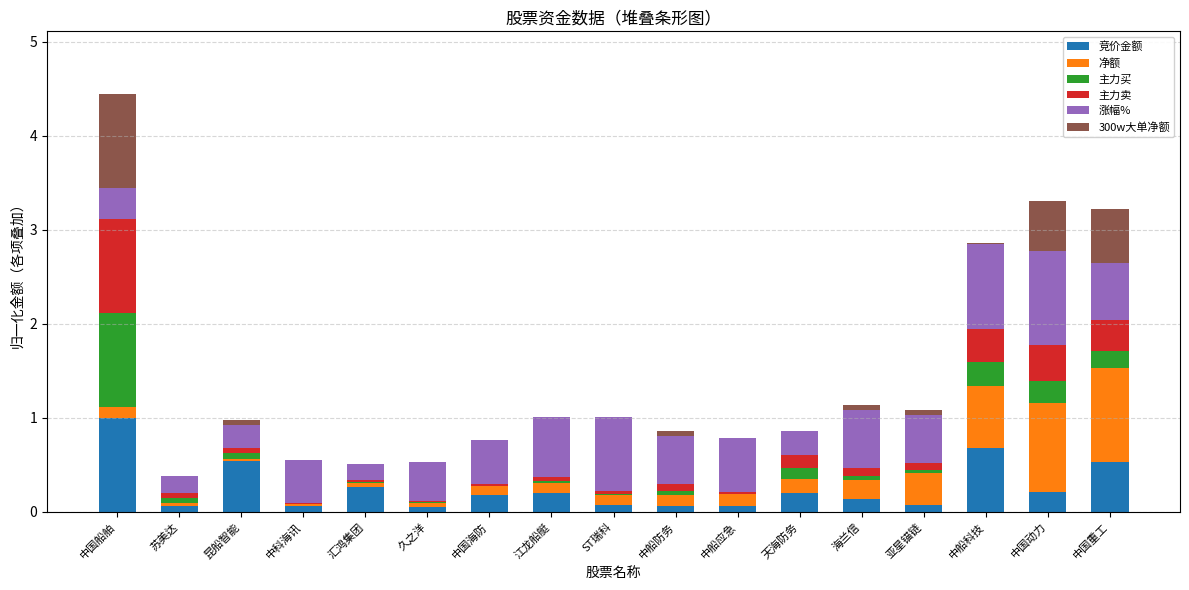

What are all the series names shown in the legend?

竞价金额, 净额, 主力买, 主力卖, 涨幅%, 300w大单净额